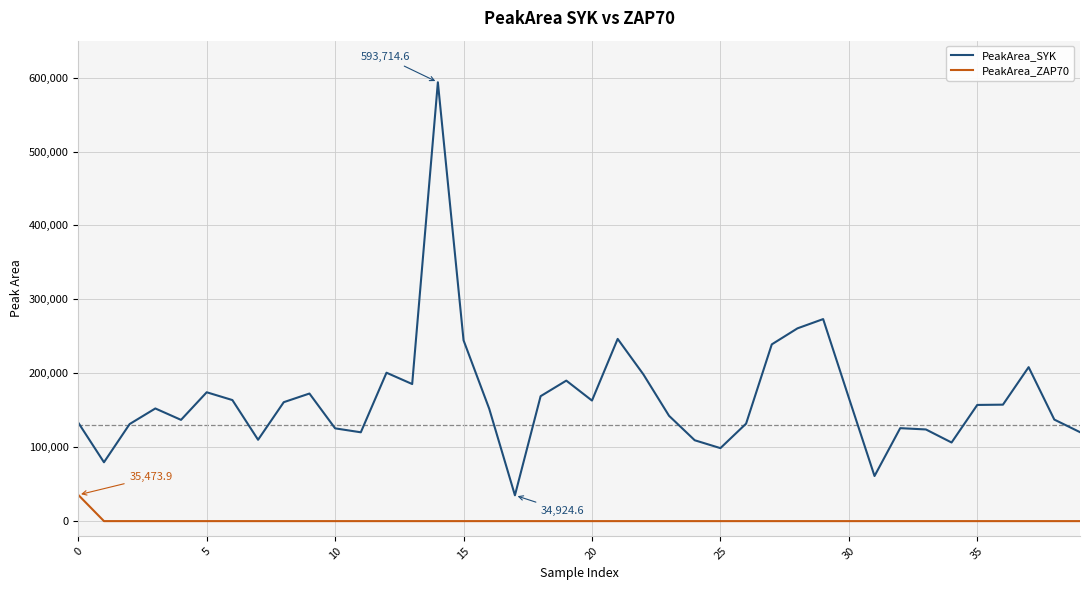

List the series in order of their overall mean, highest first.

PeakArea_SYK, PeakArea_ZAP70